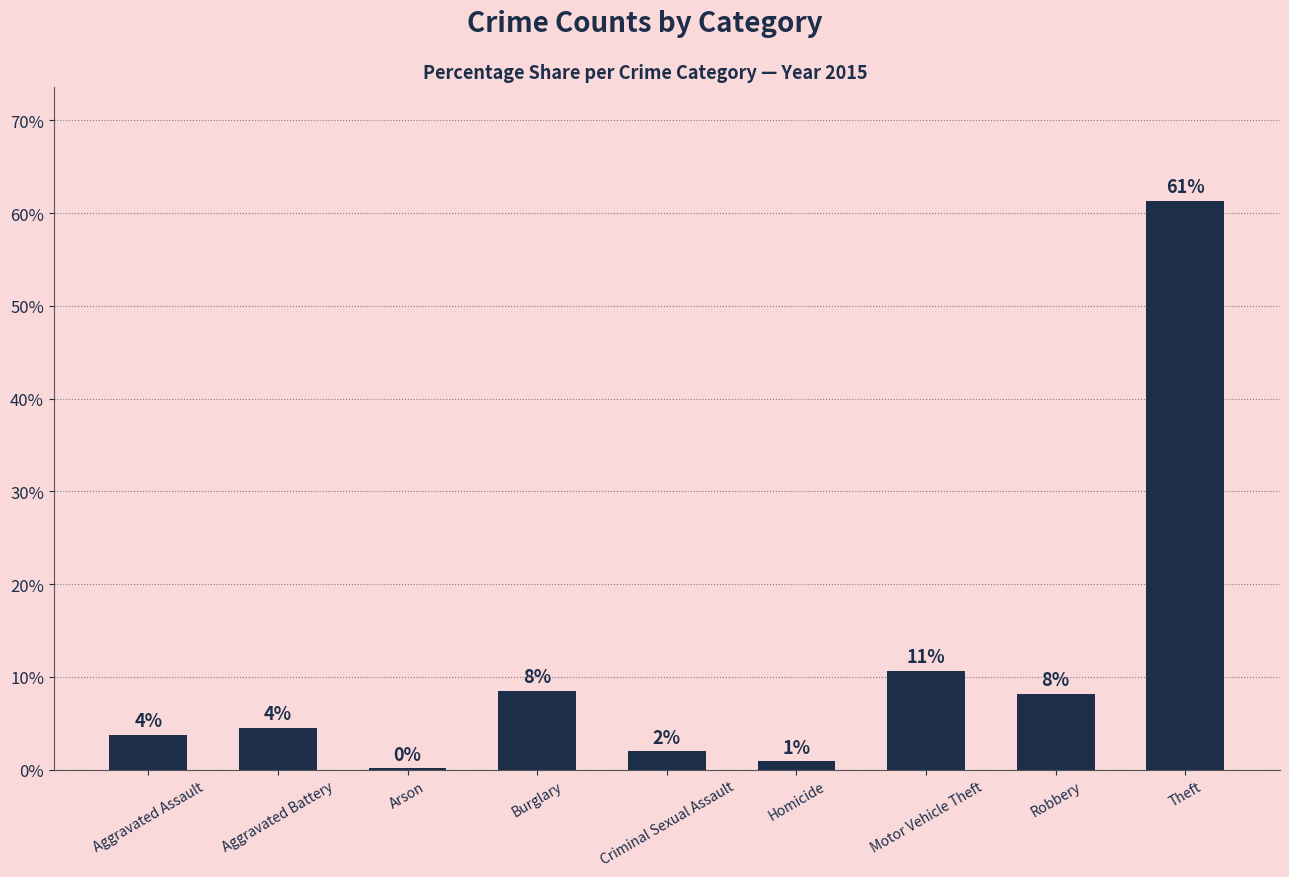

List the labels in order of value, smallest first.

Arson, Homicide, Criminal Sexual Assault, Aggravated Assault, Aggravated Battery, Robbery, Burglary, Motor Vehicle Theft, Theft